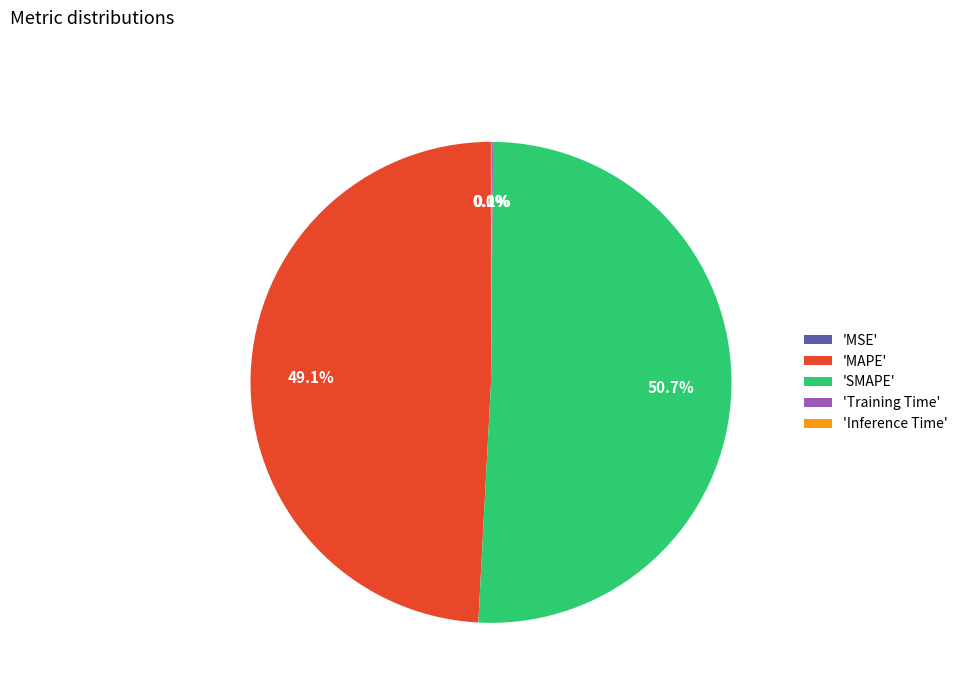

Which category has the biggest portion of the pie?

'SMAPE'